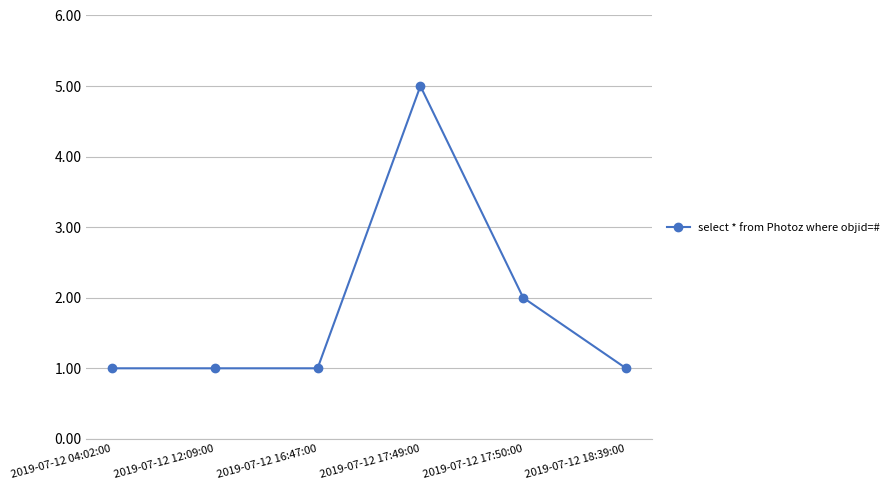

What is the difference between the maximum and minimum values?

4